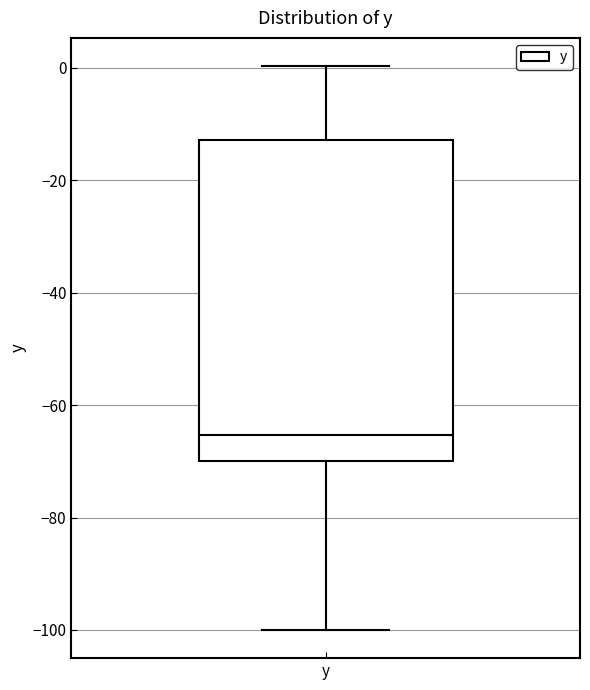

Where is the upper edge of the box for y on the y-axis? The values are not printed on the chart, so give them approximately, as read against the axis.

-12